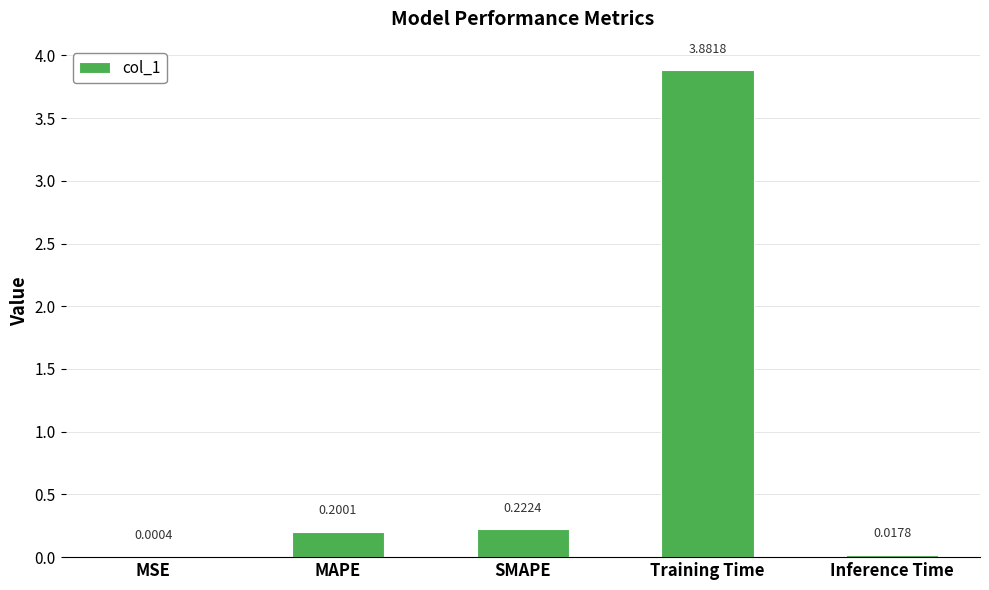

Which has a higher value, MSE or Inference Time?

Inference Time